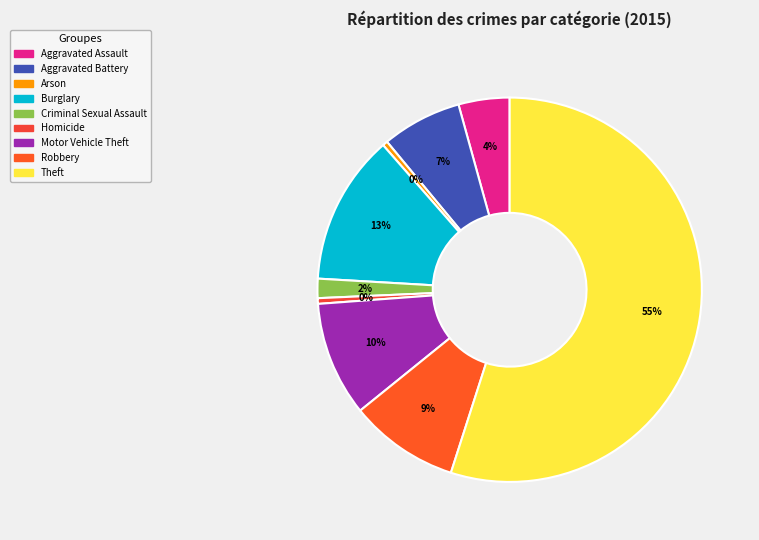

Combined, what portion of the pie is Homicide and Criminal Sexual Assault?

2.1%